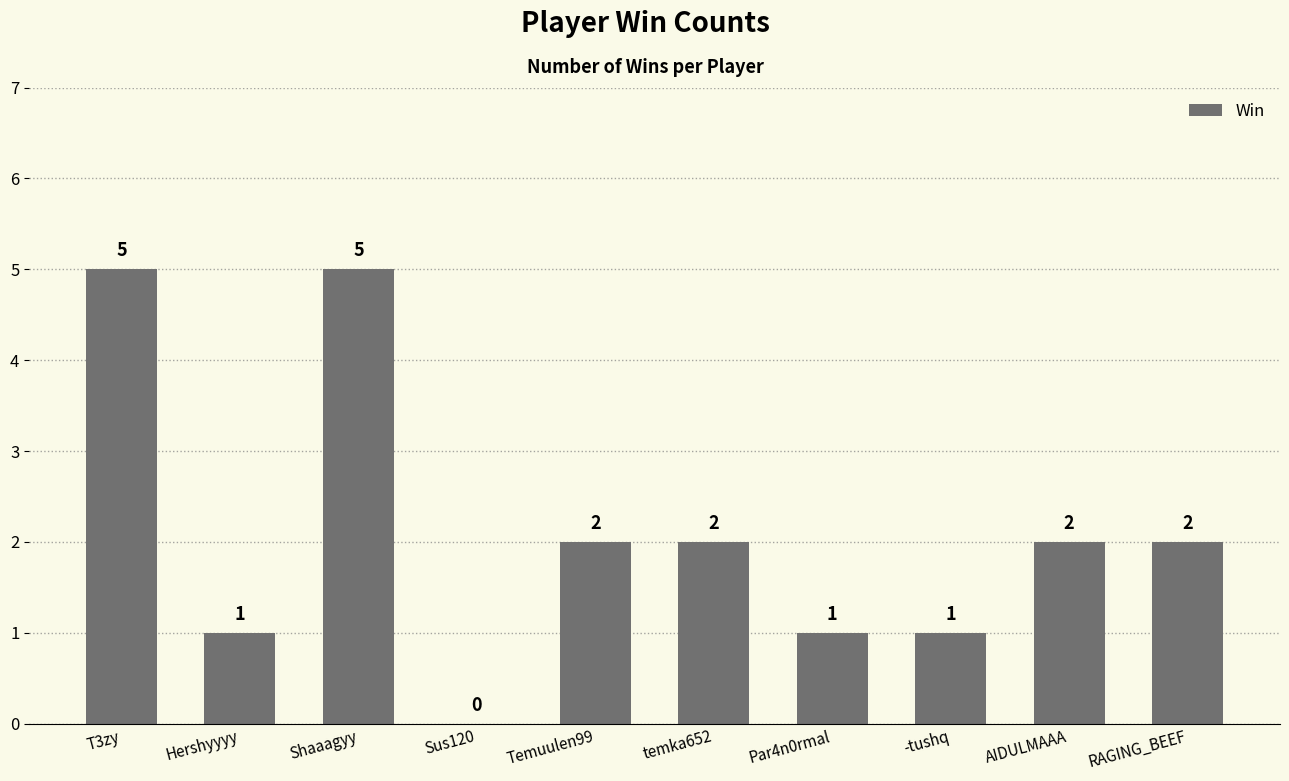

The value at Sus120 is -3. True or false?

False